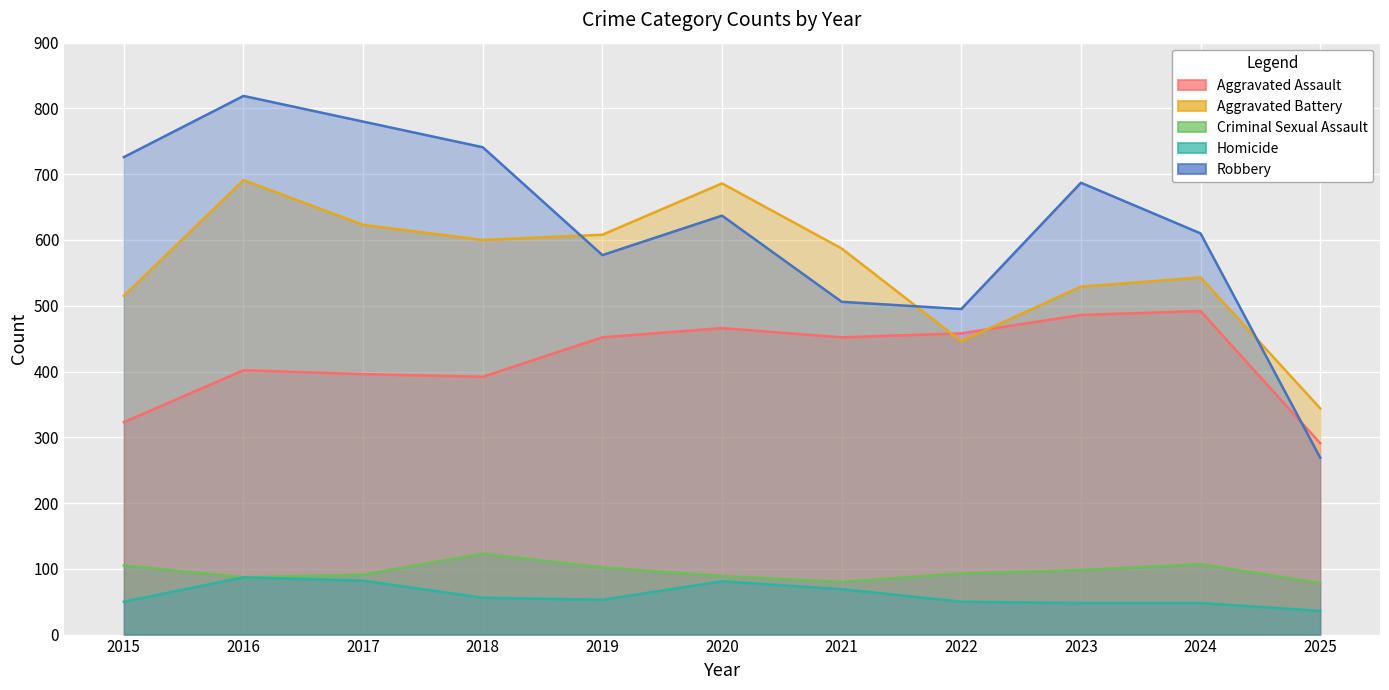

Is the value of Aggravated Assault at 2025 greater than the value of Criminal Sexual Assault at 2020?

Yes